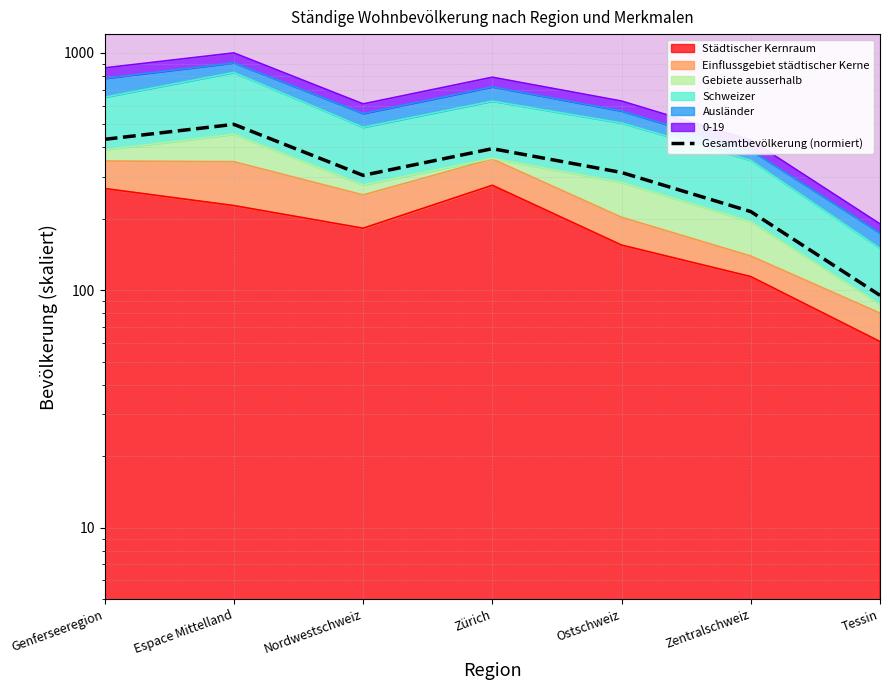

What is the maximum value shown in the chart?

500.0